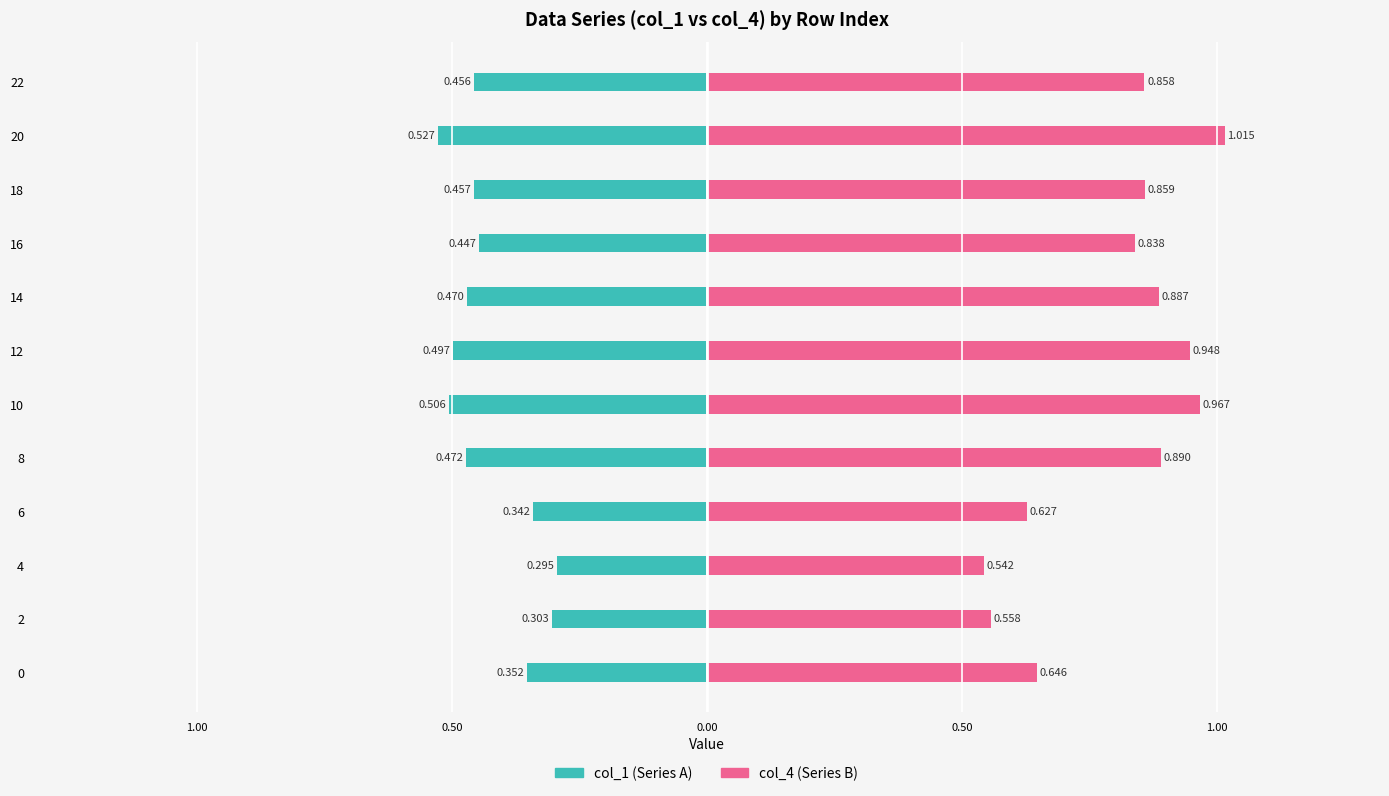

List the series in order of their overall mean, highest first.

col_4, col_1